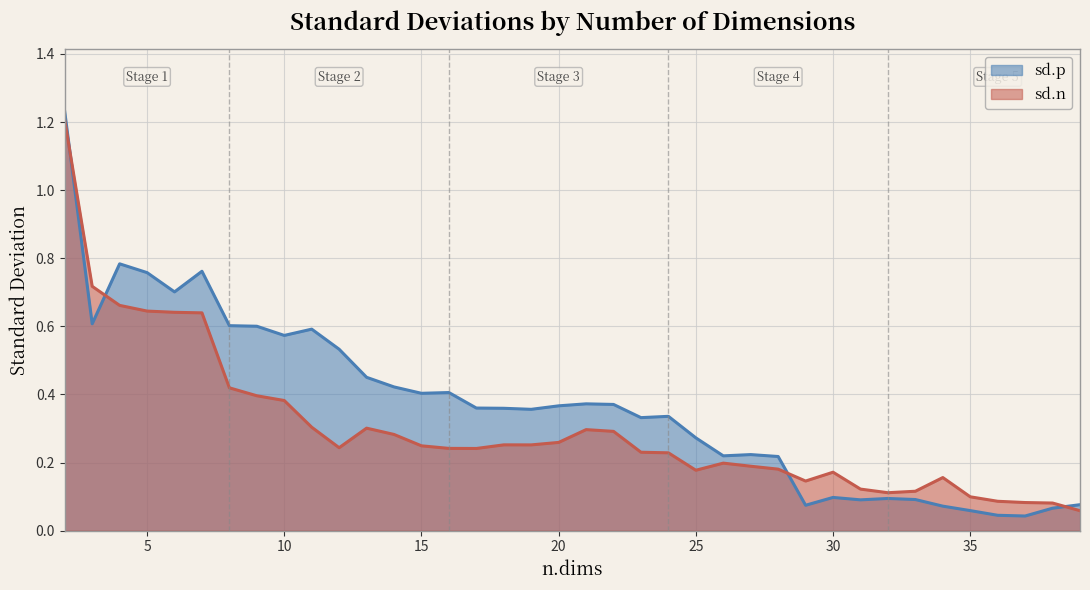

Rank the series by their average value, from highest to lowest.

sd.p, sd.n